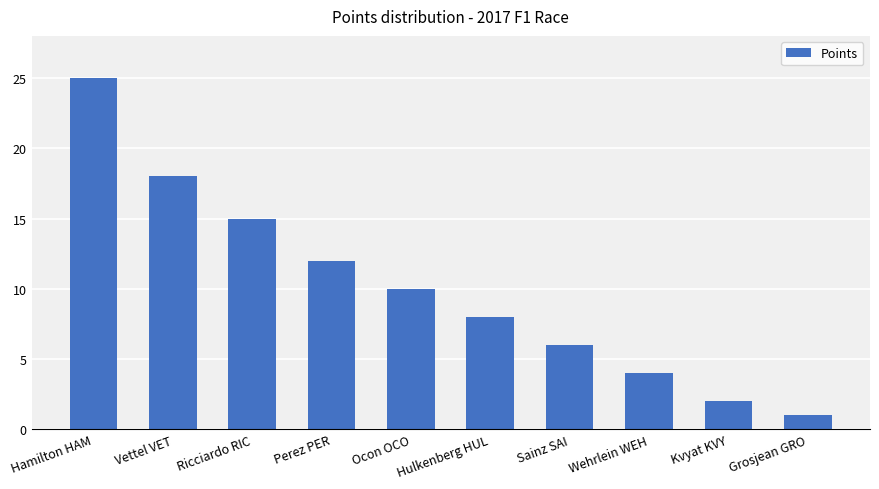

What is the value of the 6th bar from the left?

8